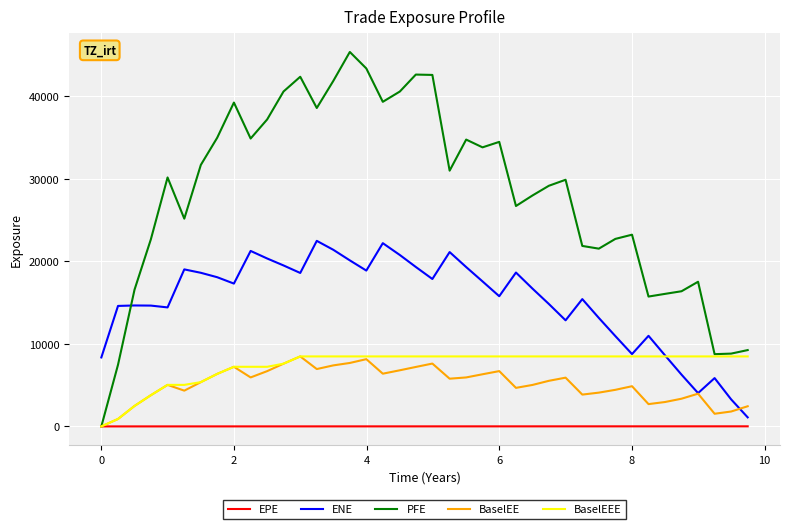

What is the greatest value displayed?

45380.5